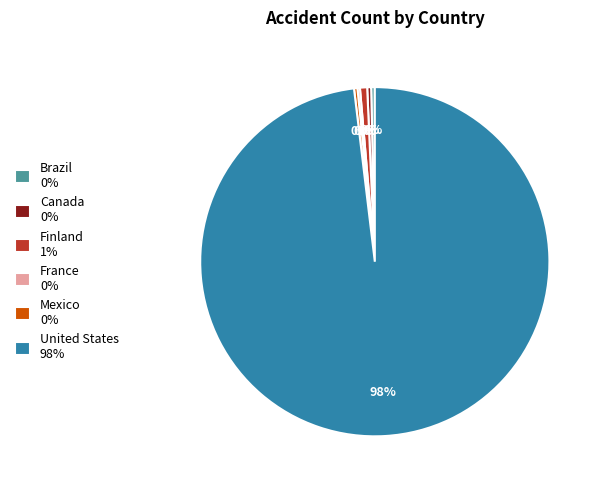

Do Brazil 0% and Mexico 0% together represent more than half of the pie?

No